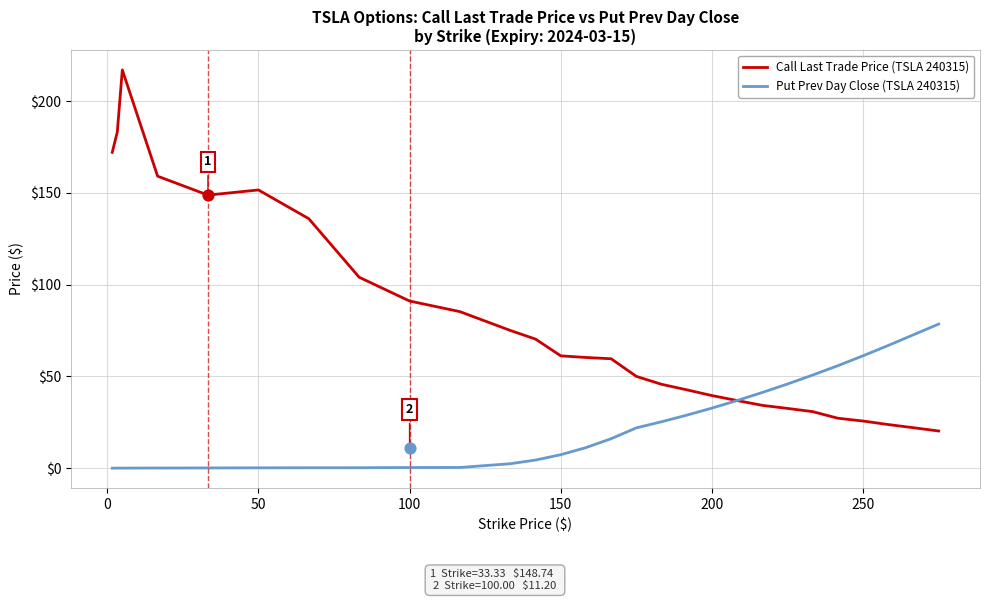

Is the value of Put Prev Day Close (TSLA 240315) at 200 greater than the value of Call Last Trade Price (TSLA 240315) at 20?

No